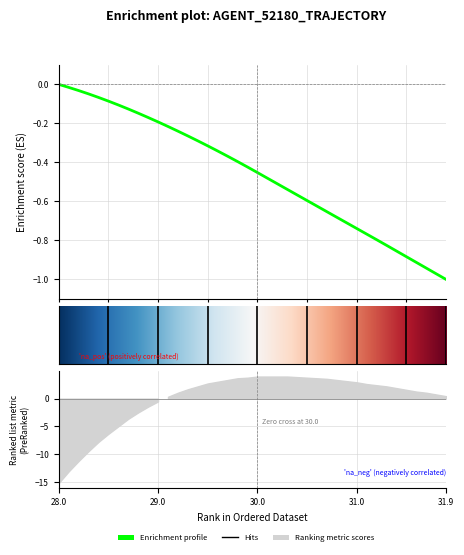

What is the difference between the maximum and minimum values?

1.0